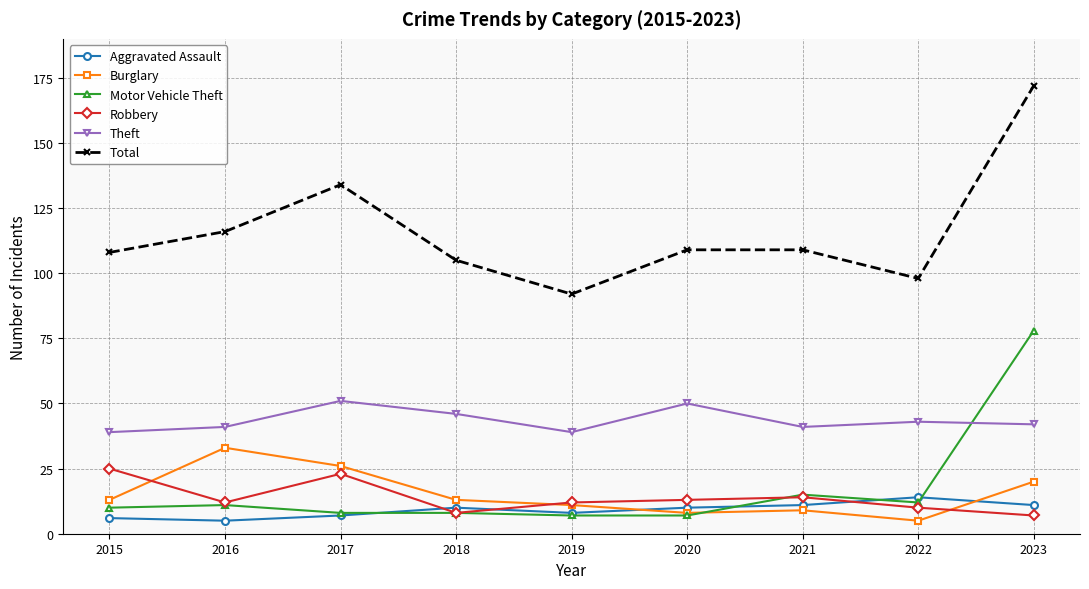

What is the maximum value for Motor Vehicle Theft?

78